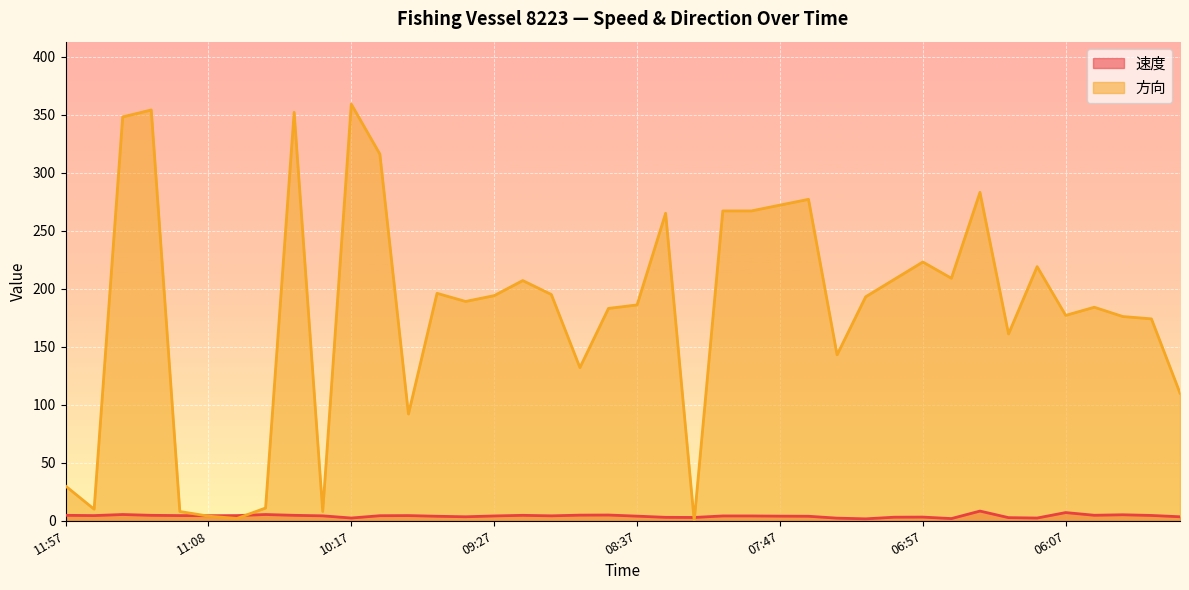

What is the sum of all 速度 values?

165.1